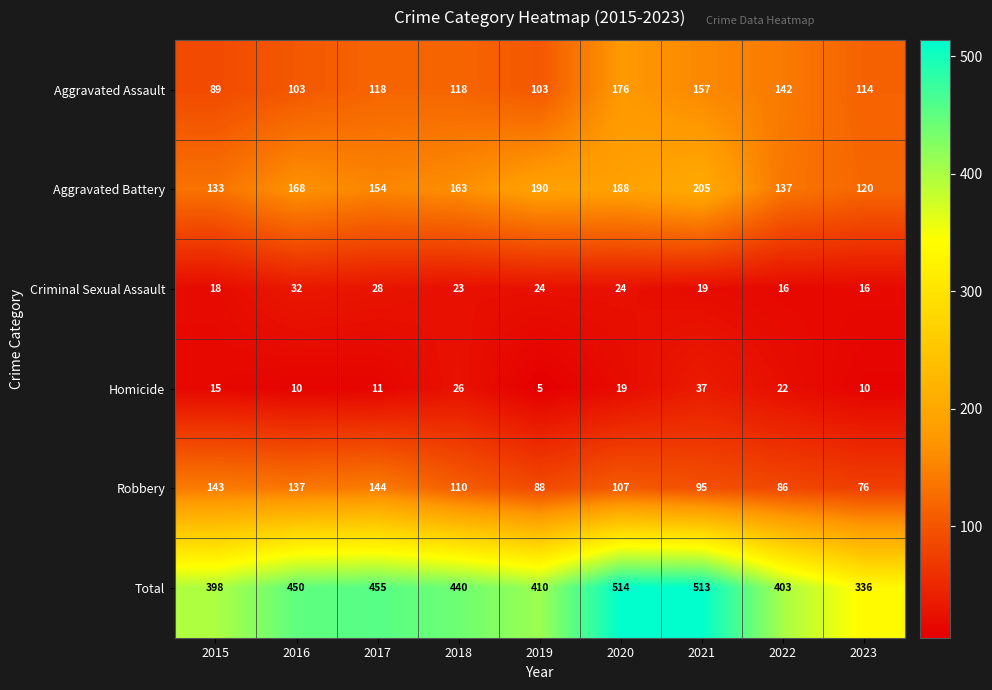

What is the spread (max minus min) of values at 2022?

387